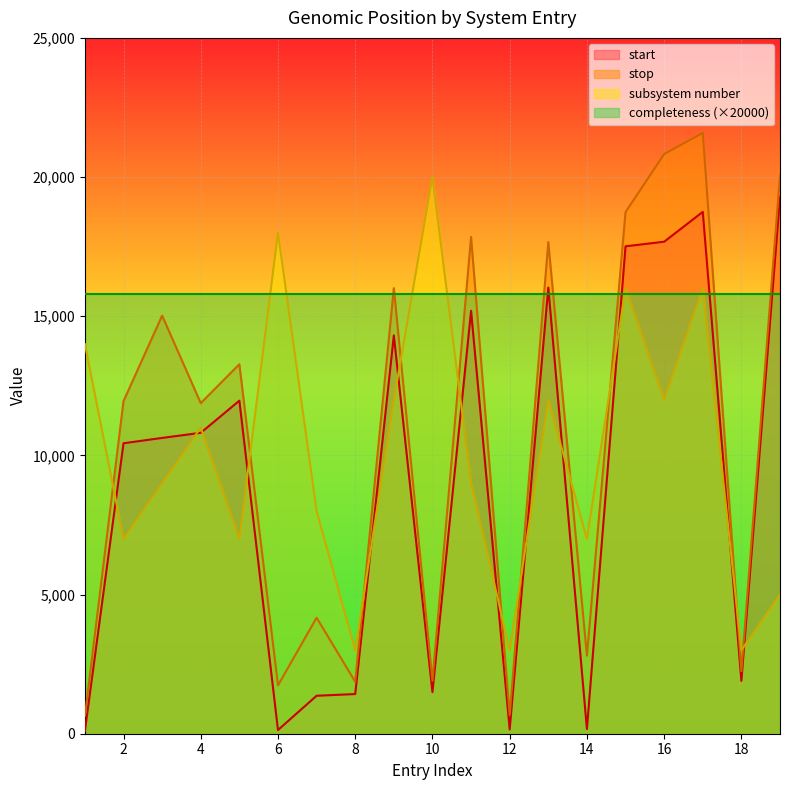

Rank the series by their maximum value, from lowest to highest.

completeness (×20000), start, subsystem number, stop